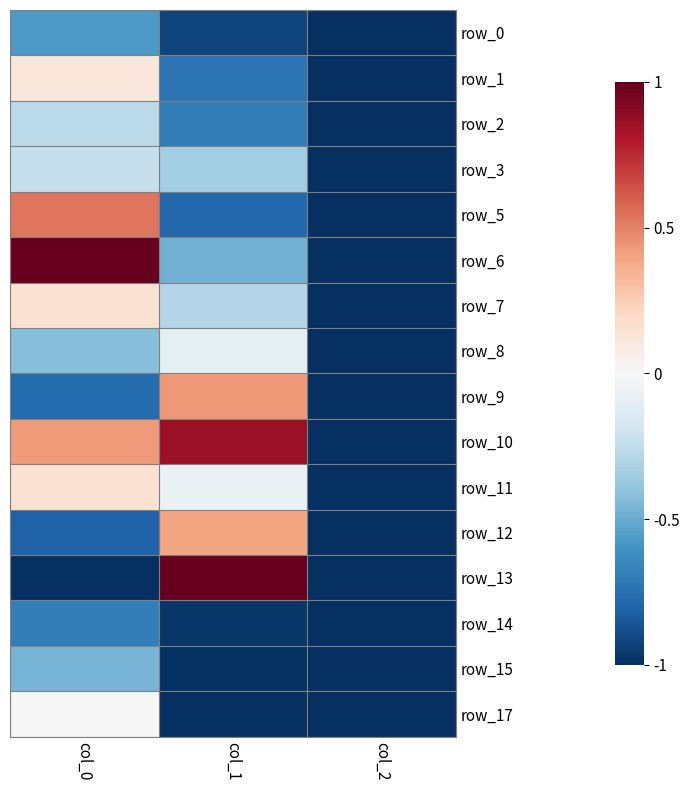

The value of row_1 at col_2 is -1.0. True or false?

True